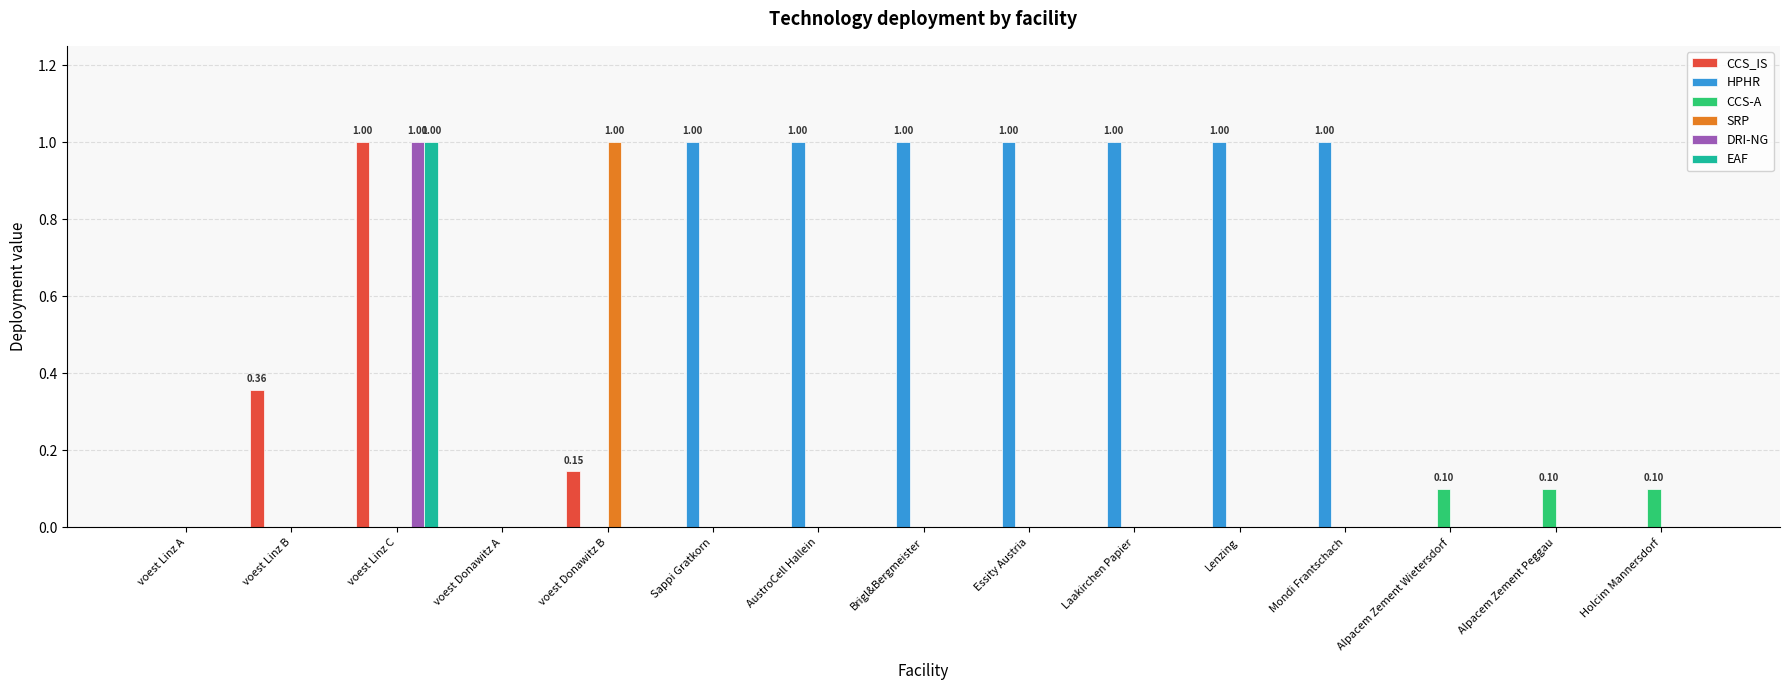

Are the bars grouped side by side (vs. stacked)?

Yes